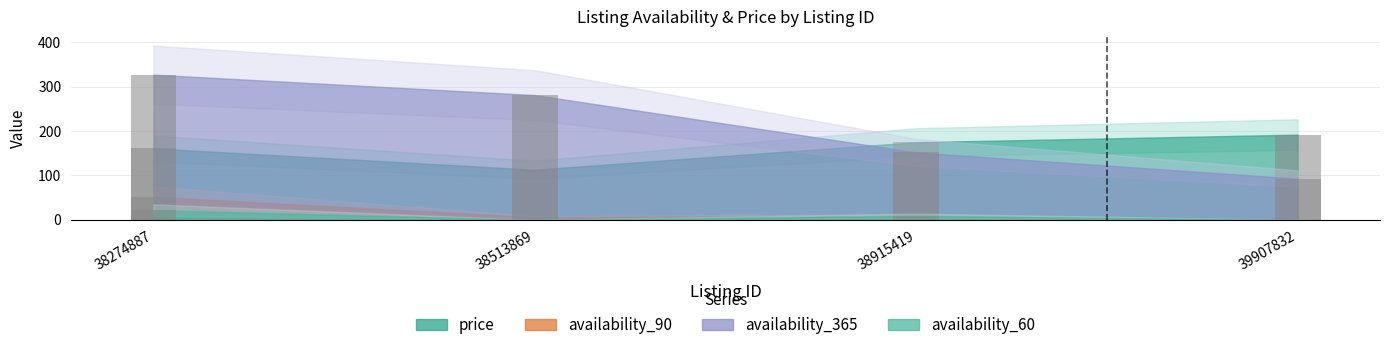

What is the total value across all series at 38915419?

345